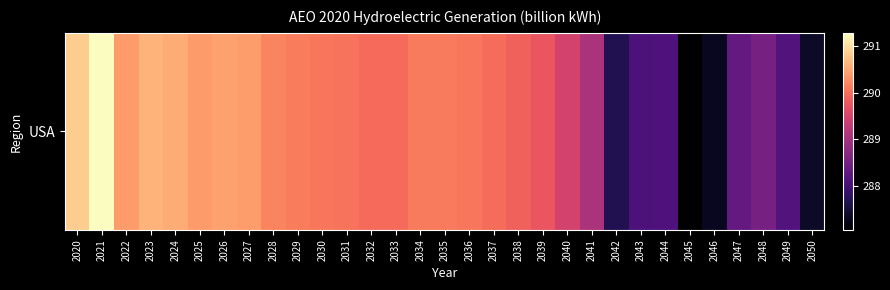

Reading left to right, list all the values displayed in this chart.

2020=290.9	2021=291.3	2022=290.4	2023=290.6	2024=290.6	2025=290.4	2026=290.4	2027=290.4	2028=290.2	2029=290.1	2030=290.1	2031=290.1	2032=290.0	2033=290.0	2034=290.1	2035=290.1	2036=290.1	2037=290.0	2038=289.9	2039=289.8	2040=289.5	2041=289.1	2042=287.7	2043=288.1	2044=288.1	2045=287.1	2046=287.3	2047=288.3	2048=288.5	2049=288.2	2050=287.4